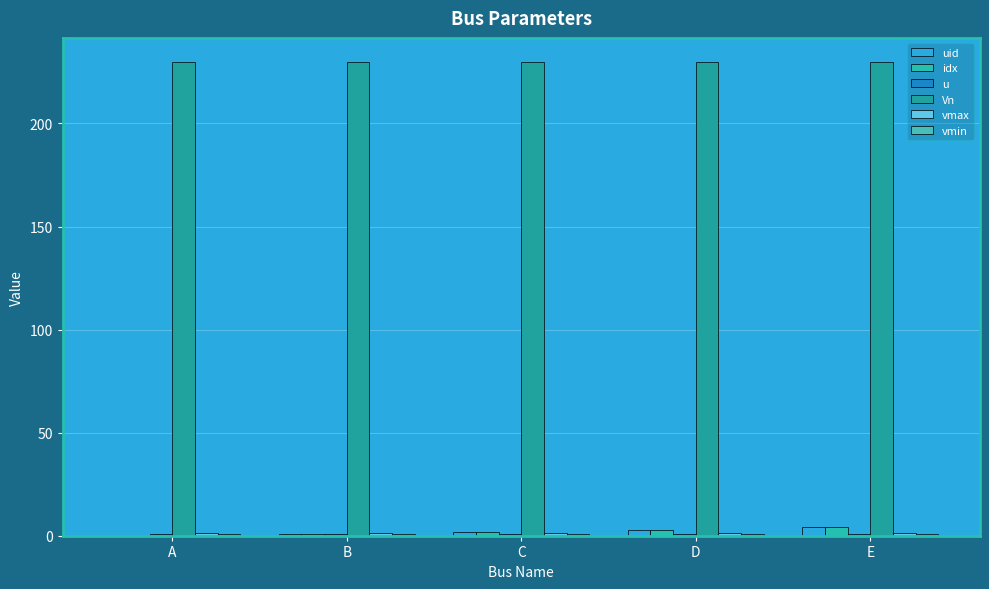

Rank the categories by vmax value from lowest to highest.

A, B, C, D, E